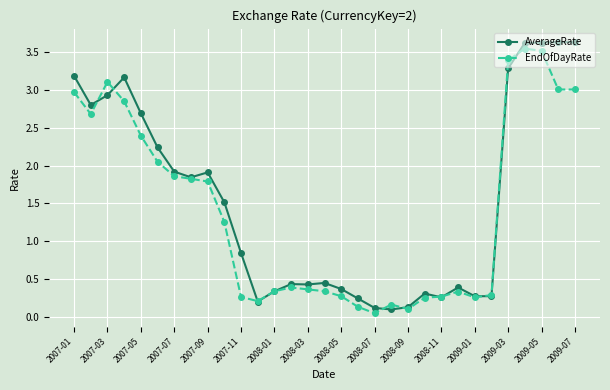

At how many categories does at least one series exceed 1?

15